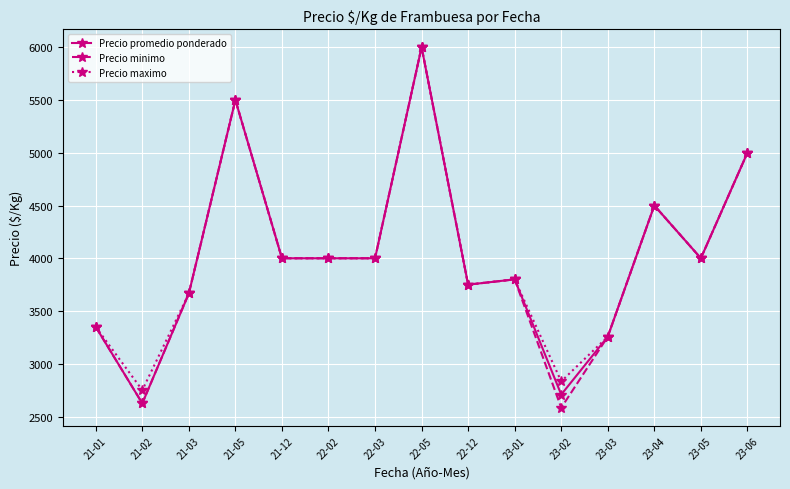

Reading right to left, list all the values displayed in this chart.

Precio promedio ponderado: 23-06=5000.0	23-05=4000.0	23-04=4500.0	23-03=3257.1	23-02=2708.3	23-01=3800.0	22-12=3750.0	22-05=6000.0	22-03=4000.0	22-02=4000.0	21-12=4000.0	21-05=5500.0	21-03=3666.7	21-02=2625.0	21-01=3350.0
Precio minimo: 23-06=5000.0	23-05=4000.0	23-04=4500.0	23-03=3257.1	23-02=2583.3	23-01=3800.0	22-12=3750.0	22-05=6000.0	22-03=4000.0	22-02=4000.0	21-12=4000.0	21-05=5500.0	21-03=3666.7	21-02=2625.0	21-01=3350.0
Precio maximo: 23-06=5000.0	23-05=4000.0	23-04=4500.0	23-03=3257.1	23-02=2833.3	23-01=3800.0	22-12=3750.0	22-05=6000.0	22-03=4000.0	22-02=4000.0	21-12=4000.0	21-05=5500.0	21-03=3666.7	21-02=2750.0	21-01=3350.0